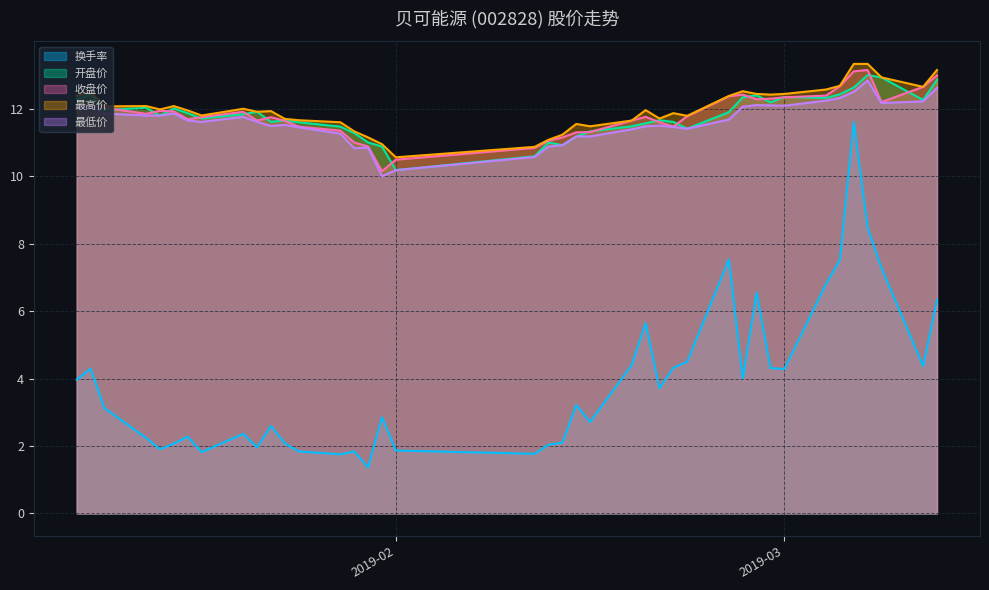

Reading left to right, transcribe all the data shown in this chart.

换手率: 4.0	4.3	3.1	2.2	1.9	2.1	2.3	1.8	2.4	2.0	2.6	2.1	1.8	1.8	1.8	1.4	2.9	1.9	1.8	2.0	2.1	3.2	2.7	4.4	5.6	3.7	4.3	4.5	7.5	4.0	6.5	4.3	4.3	6.8	7.5	11.6	8.5	7.3	4.4	6.3
开盘价: 12.3	12.4	12.0	12.0	11.8	12.0	11.9	11.7	11.8	11.9	11.6	11.7	11.6	11.5	11.3	11.0	10.9	10.2	10.6	11.0	10.9	11.2	11.3	11.5	11.6	11.7	11.6	11.4	11.9	12.3	12.4	12.2	12.3	12.3	12.4	12.6	13.0	12.9	12.3	12.9
收盘价: 12.1	12.1	12.0	11.8	11.9	11.9	11.7	11.8	11.9	11.7	11.8	11.6	11.5	11.3	11.0	10.9	10.2	10.5	10.8	11.1	11.2	11.3	11.3	11.7	11.8	11.6	11.5	11.8	12.4	12.4	12.3	12.3	12.3	12.4	12.7	13.1	13.2	12.2	12.7	13.0
最高价: 12.4	12.5	12.1	12.1	12.0	12.1	11.9	11.8	12.0	11.9	11.9	11.7	11.7	11.6	11.3	11.2	10.9	10.6	10.9	11.1	11.2	11.6	11.5	11.7	12.0	11.7	11.9	11.8	12.4	12.5	12.4	12.4	12.4	12.6	12.7	13.3	13.3	12.9	12.7	13.2
最低价: 12.0	12.1	11.9	11.8	11.8	11.9	11.7	11.6	11.8	11.6	11.5	11.5	11.4	11.3	10.8	10.8	10.0	10.2	10.6	10.9	10.9	11.2	11.2	11.4	11.5	11.5	11.5	11.4	11.7	12.1	12.1	12.1	12.1	12.2	12.3	12.5	12.8	12.2	12.2	12.6